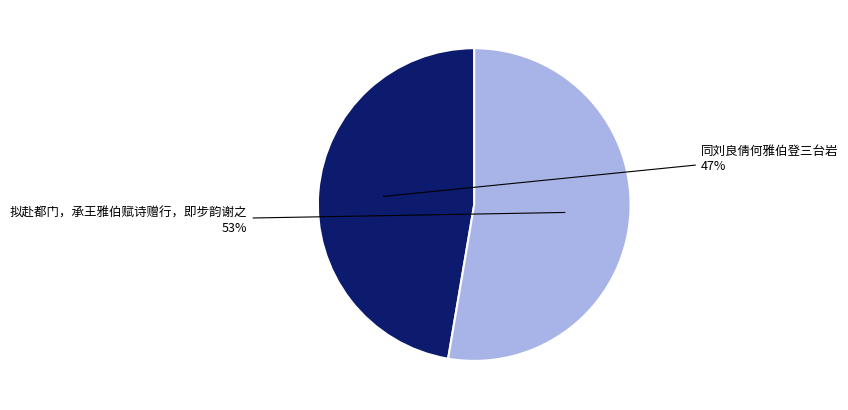

To the nearest percent, what is the average slice percentage?

50%